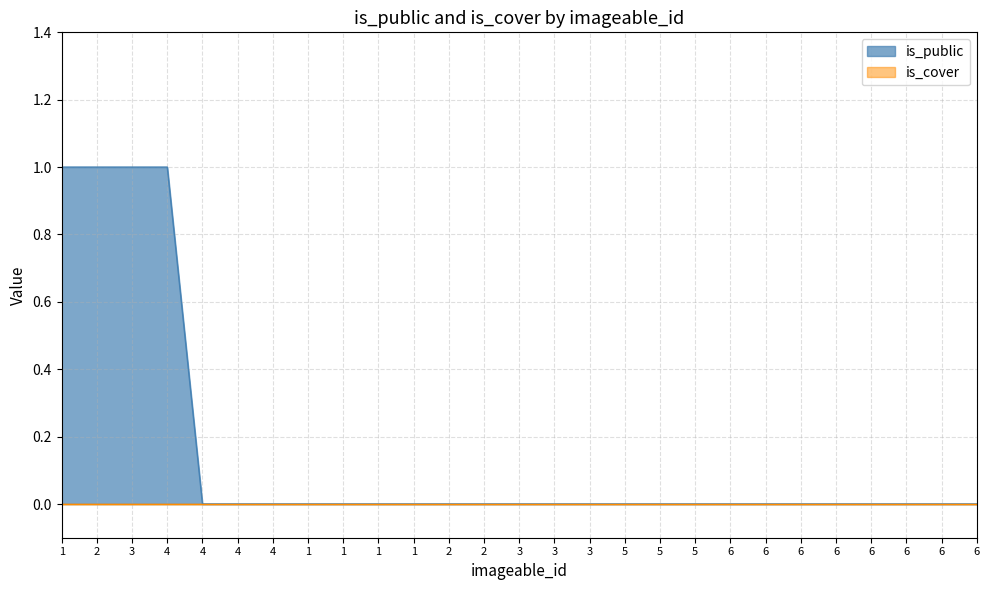

List the labels in order of value, smallest first.

4, 4, 4, 1, 1, 1, 1, 2, 2, 3, 3, 3, 5, 5, 5, 6, 6, 6, 6, 6, 6, 6, 6, 1, 2, 3, 4